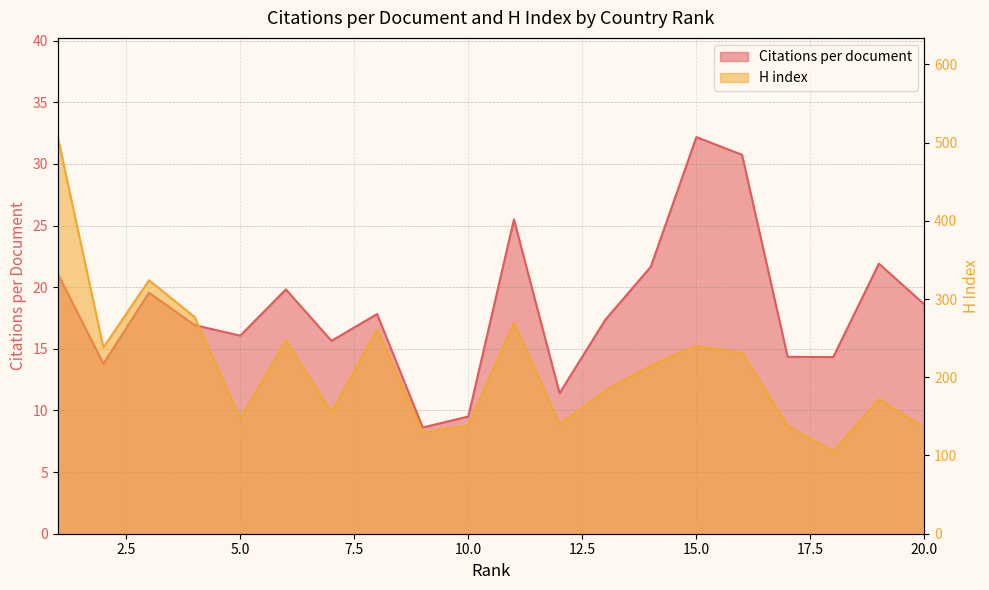

True or false: Citations per document has a value of 32.2 at 15.

True